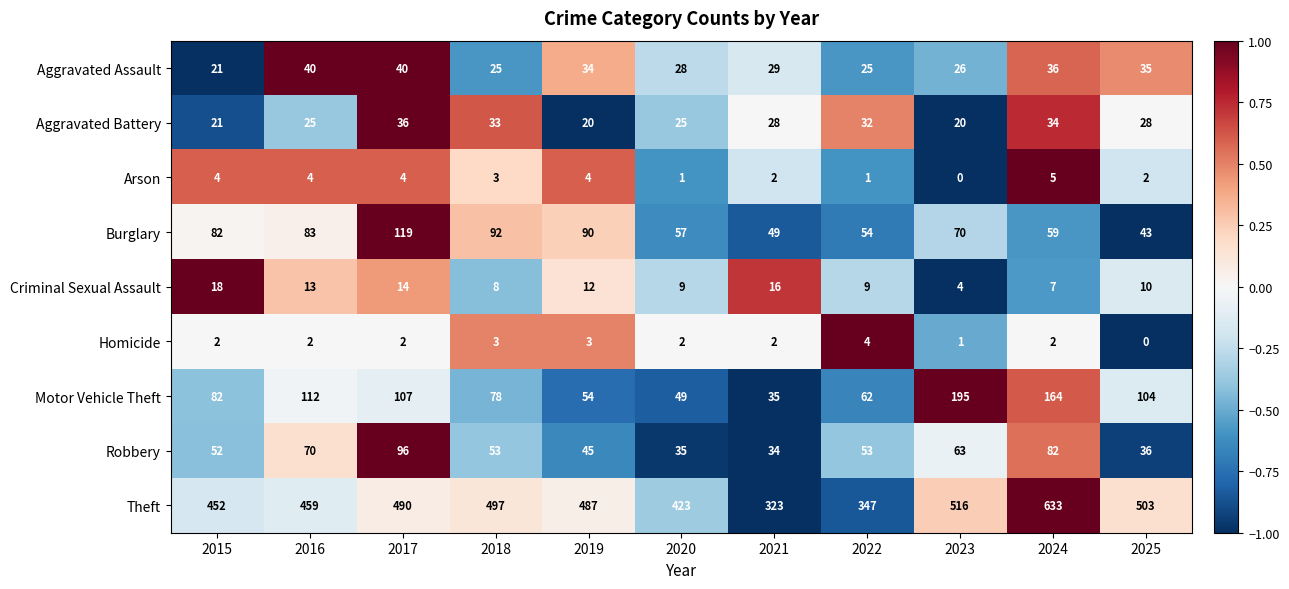

At how many categories does at least one series exceed 0?

11